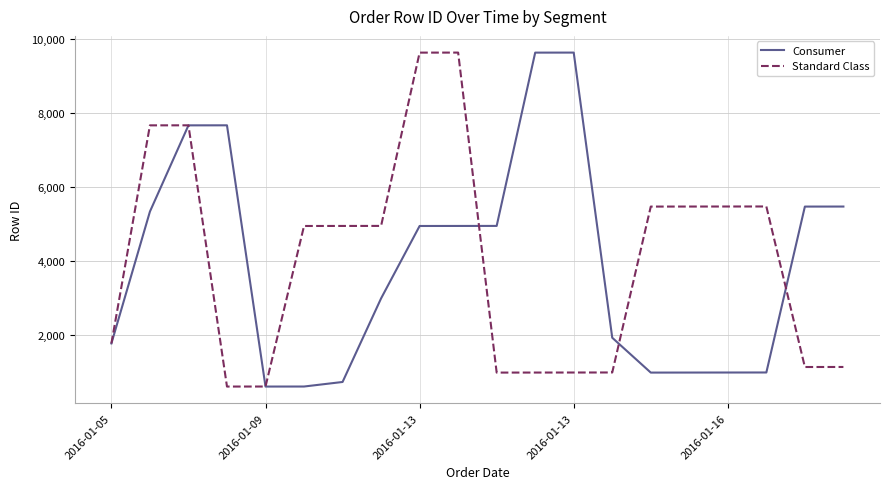

What is the lowest value of the Standard Class series?

593